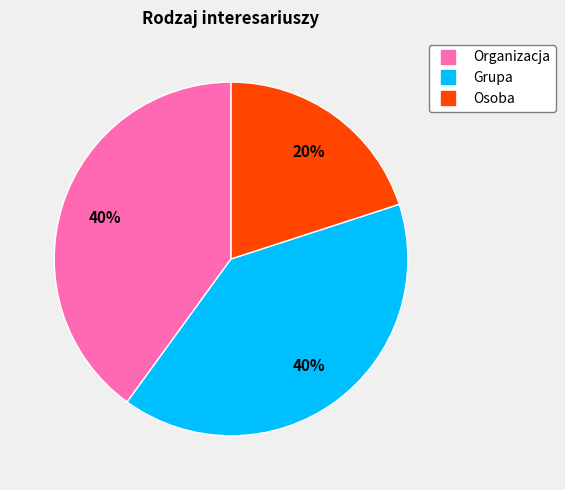

Do Organizacja and Osoba together represent more than half of the pie?

Yes